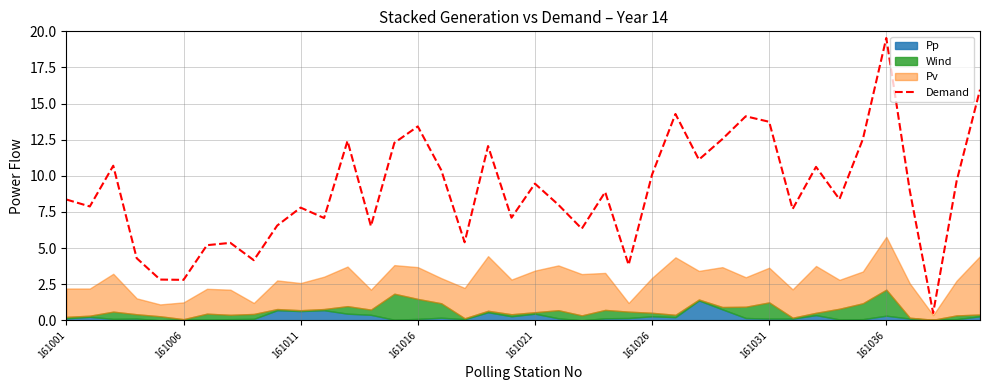

What is the maximum value for Demand?

19.5